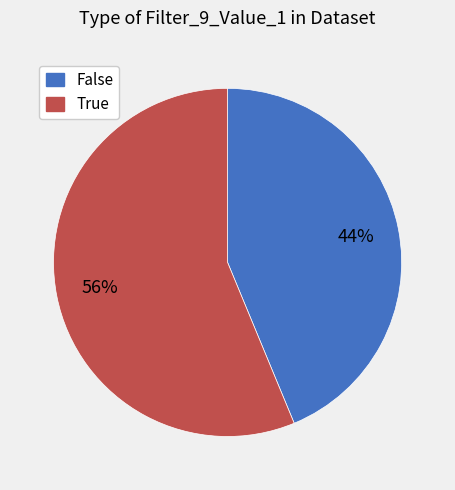

Which category has the biggest portion of the pie?

True